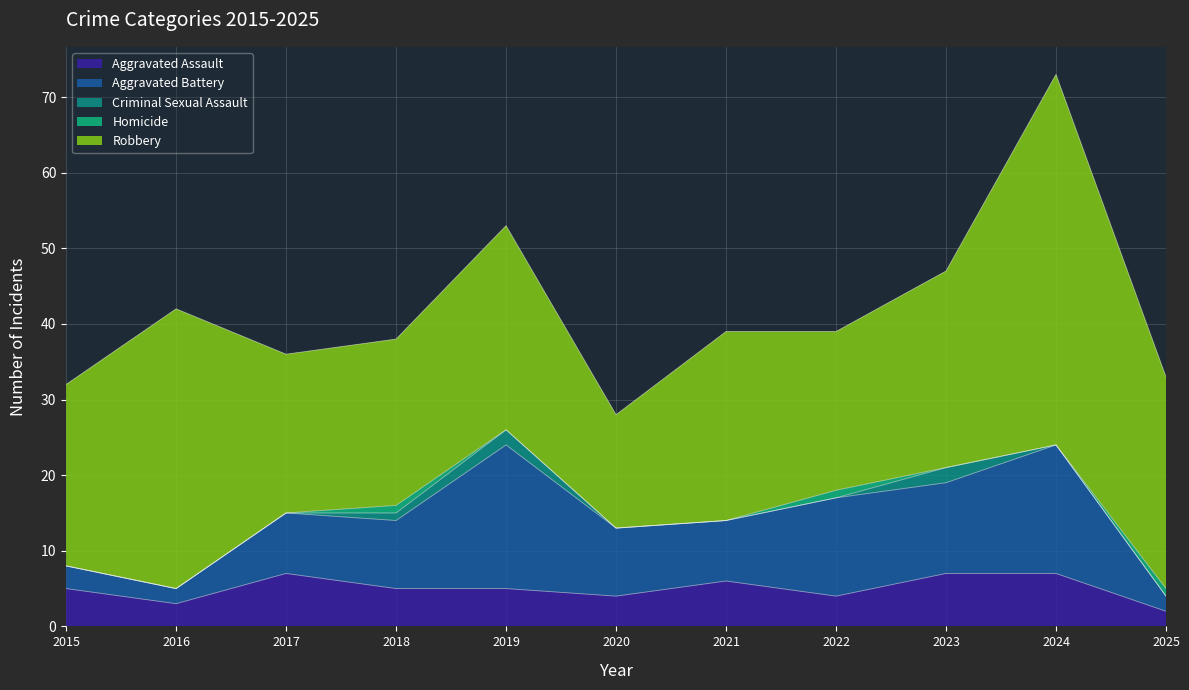

True or false: Aggravated Battery and Criminal Sexual Assault intersect in this chart.

False